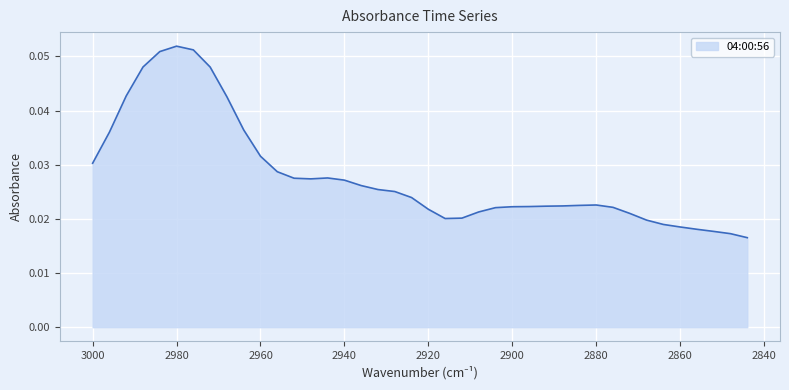

Reading left to right, extract all data points from this chart.

3000=0.0	2996=0.0	2992=0.0	2988=0.0	2984=0.1	2980=0.1	2976=0.1	2972=0.0	2968=0.0	2964=0.0	2960=0.0	2956=0.0	2952=0.0	2948=0.0	2944=0.0	2940=0.0	2936=0.0	2932=0.0	2928=0.0	2924=0.0	2920=0.0	2916=0.0	2912=0.0	2908=0.0	2904=0.0	2900=0.0	2896=0.0	2892=0.0	2888=0.0	2884=0.0	2880=0.0	2876=0.0	2872=0.0	2868=0.0	2864=0.0	2860=0.0	2856=0.0	2852=0.0	2848=0.0	2844=0.0